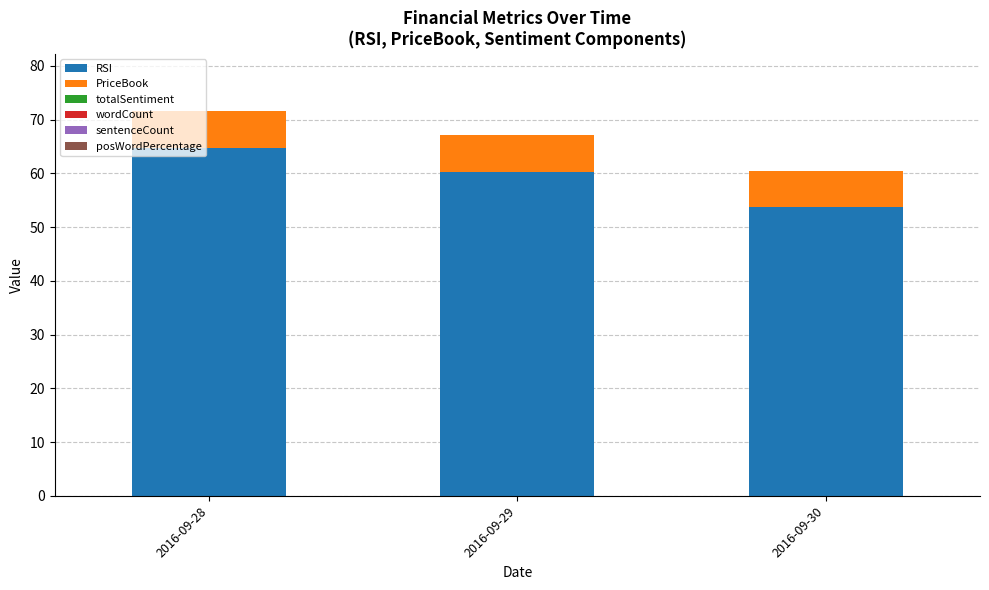

Reading right to left, transcribe the values for RSI.

53.8	60.3	64.7